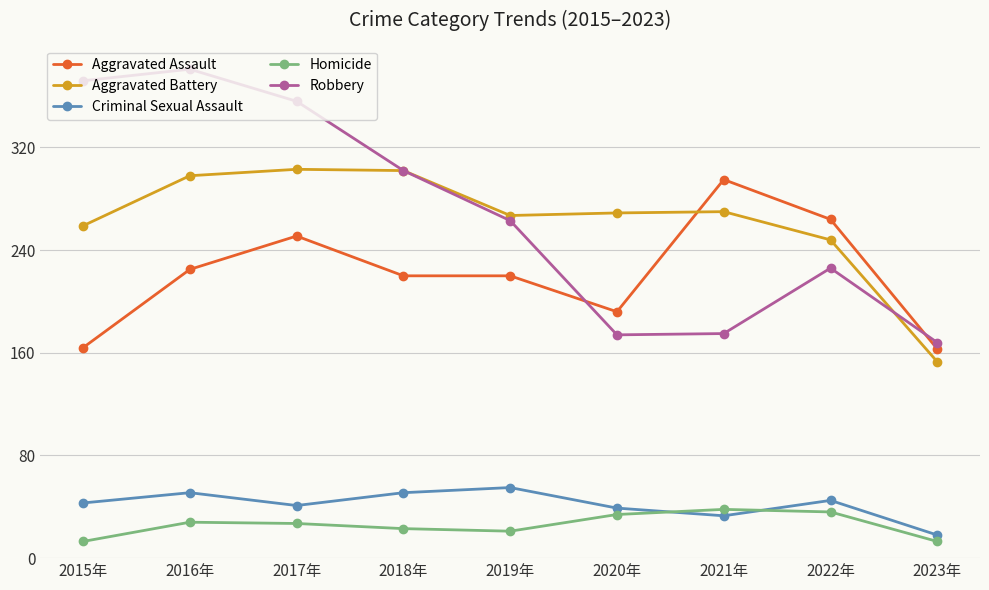

True or false: Aggravated Battery and Homicide intersect in this chart.

False